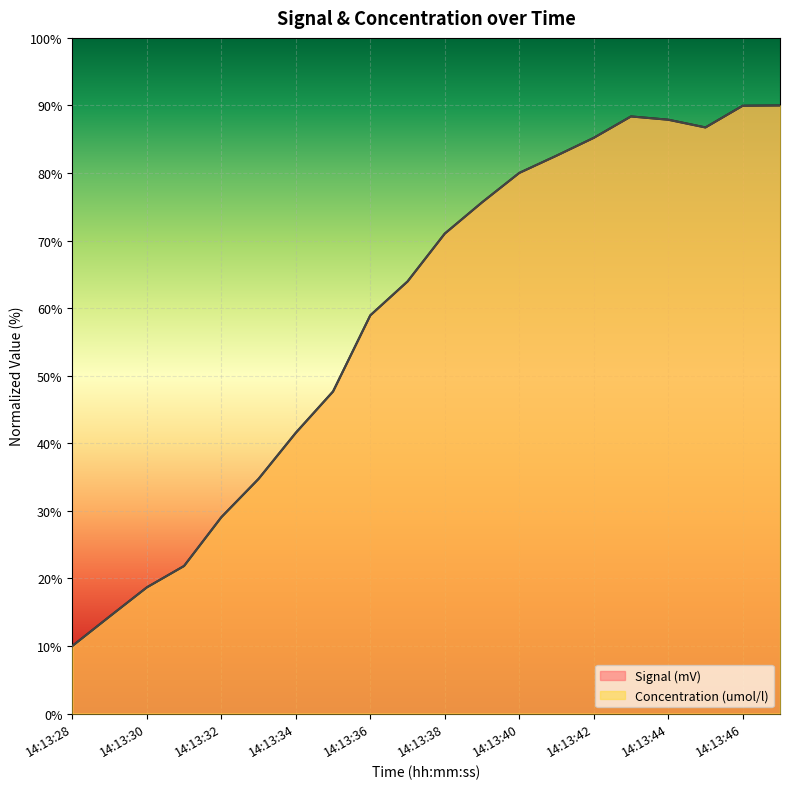

What is the minimum value shown in the chart?

10.0